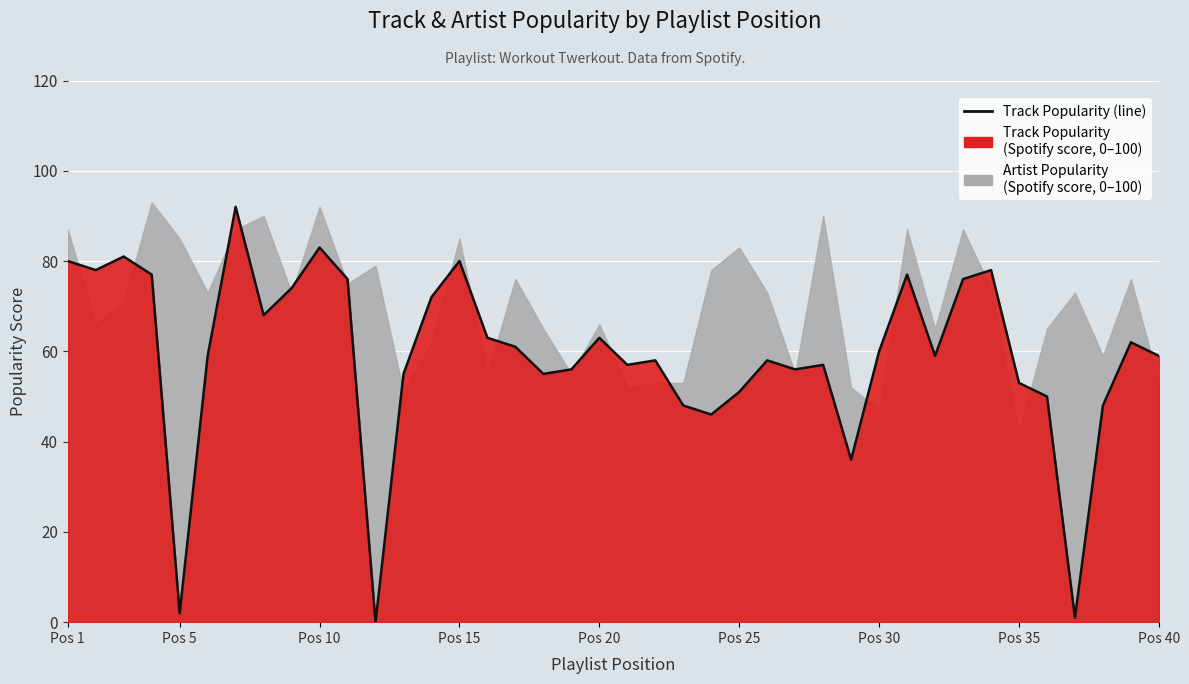

Reading right to left, transcribe all the data shown in this chart.

59	62	48	1	50	53	78	76	59	77	60	36	57	56	58	51	46	48	58	57	63	56	55	61	63	80	72	55	0	76	83	74	68	92	59	2	77	81	78	80